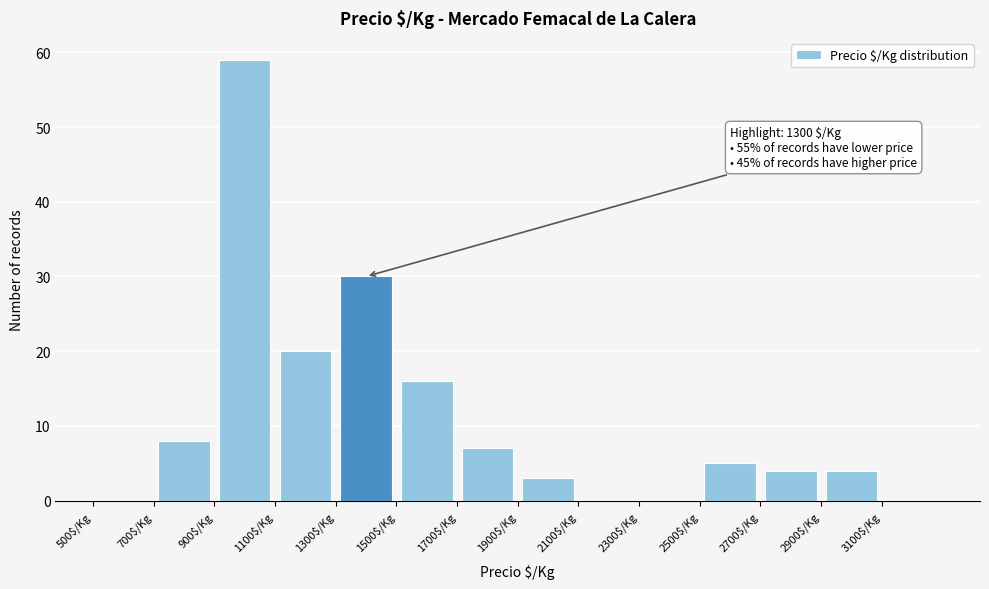

Which range on the x-axis has the tallest bar?

900 to 1100